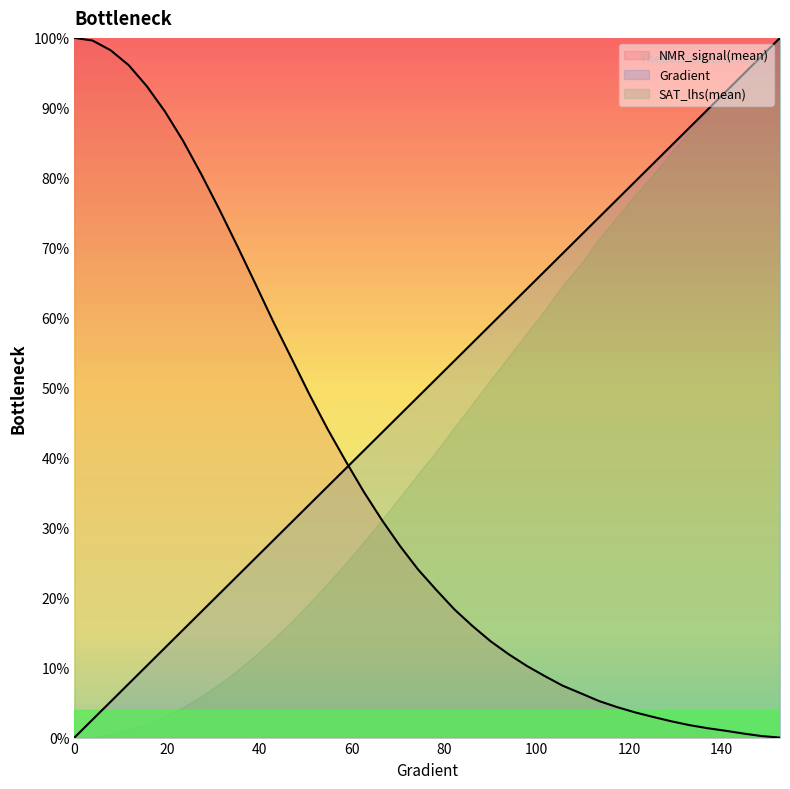

What is the label of the 40th point from the left?

152.641878669276